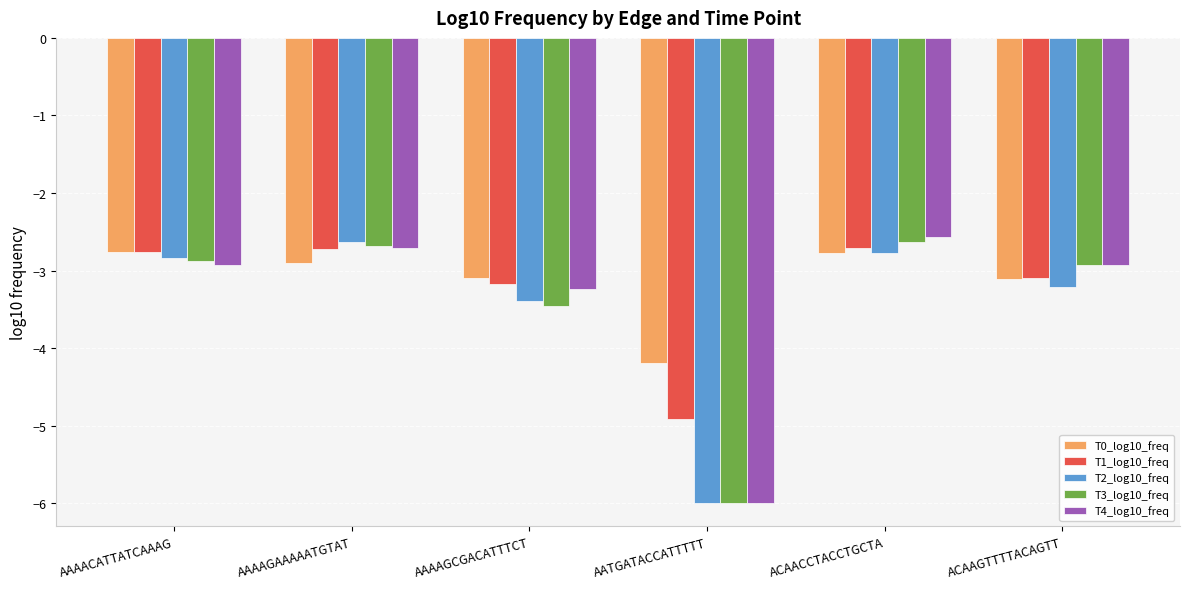

How many bars are there in each group?

5